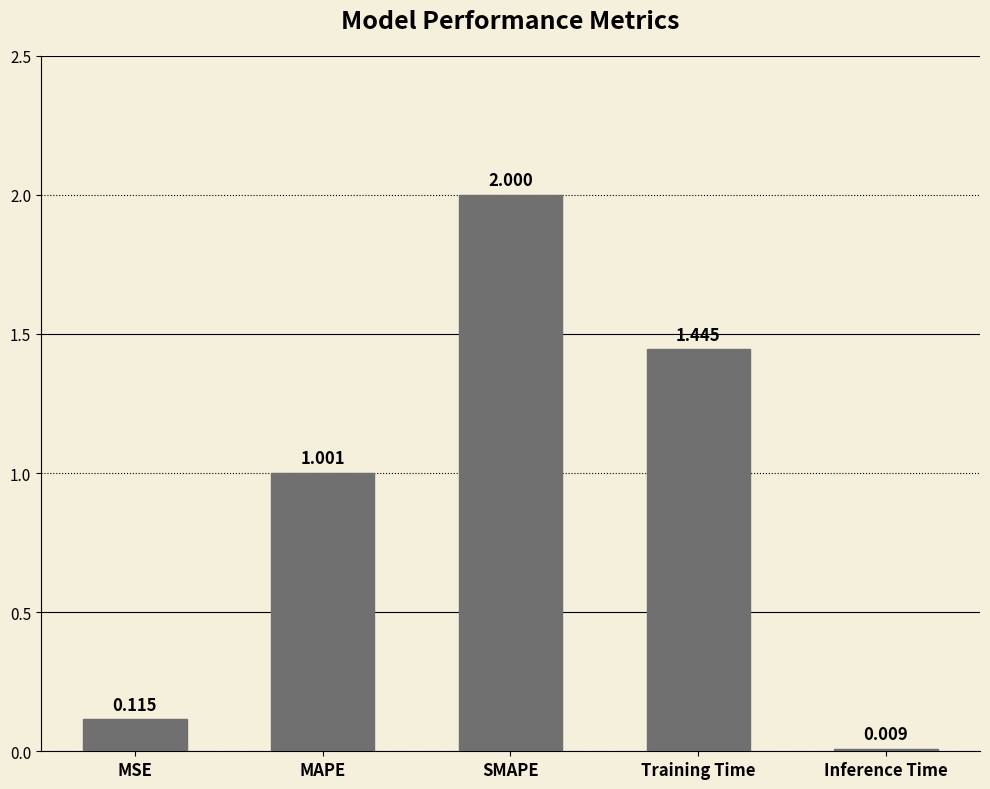

How many distinct data groups are displayed?

1